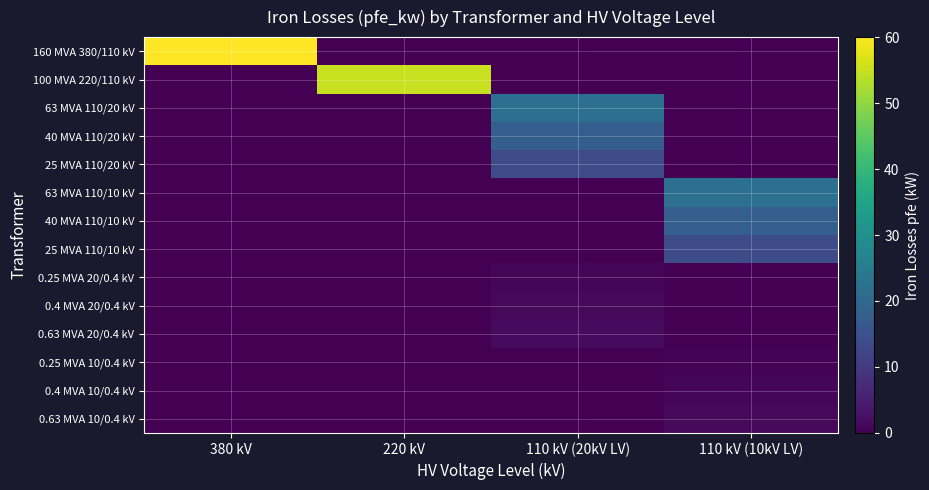

Reading left to right, extract all data points from this chart.

160 MVA 380/110 kV: 380 kV=60.0	220 kV=0.0	110 kV (20kV LV)=0.0	110 kV (10kV LV)=0.0
100 MVA 220/110 kV: 380 kV=0.0	220 kV=55.0	110 kV (20kV LV)=0.0	110 kV (10kV LV)=0.0
63 MVA 110/20 kV: 380 kV=0.0	220 kV=0.0	110 kV (20kV LV)=22.0	110 kV (10kV LV)=0.0
40 MVA 110/20 kV: 380 kV=0.0	220 kV=0.0	110 kV (20kV LV)=18.0	110 kV (10kV LV)=0.0
25 MVA 110/20 kV: 380 kV=0.0	220 kV=0.0	110 kV (20kV LV)=14.0	110 kV (10kV LV)=0.0
63 MVA 110/10 kV: 380 kV=0.0	220 kV=0.0	110 kV (20kV LV)=0.0	110 kV (10kV LV)=22.0
40 MVA 110/10 kV: 380 kV=0.0	220 kV=0.0	110 kV (20kV LV)=0.0	110 kV (10kV LV)=18.0
25 MVA 110/10 kV: 380 kV=0.0	220 kV=0.0	110 kV (20kV LV)=0.0	110 kV (10kV LV)=14.0
0.25 MVA 20/0.4 kV: 380 kV=0.0	220 kV=0.0	110 kV (20kV LV)=0.8	110 kV (10kV LV)=0.0
0.4 MVA 20/0.4 kV: 380 kV=0.0	220 kV=0.0	110 kV (20kV LV)=1.4	110 kV (10kV LV)=0.0
0.63 MVA 20/0.4 kV: 380 kV=0.0	220 kV=0.0	110 kV (20kV LV)=1.6	110 kV (10kV LV)=0.0
0.25 MVA 10/0.4 kV: 380 kV=0.0	220 kV=0.0	110 kV (20kV LV)=0.0	110 kV (10kV LV)=0.6
0.4 MVA 10/0.4 kV: 380 kV=0.0	220 kV=0.0	110 kV (20kV LV)=0.0	110 kV (10kV LV)=0.9
0.63 MVA 10/0.4 kV: 380 kV=0.0	220 kV=0.0	110 kV (20kV LV)=0.0	110 kV (10kV LV)=1.2